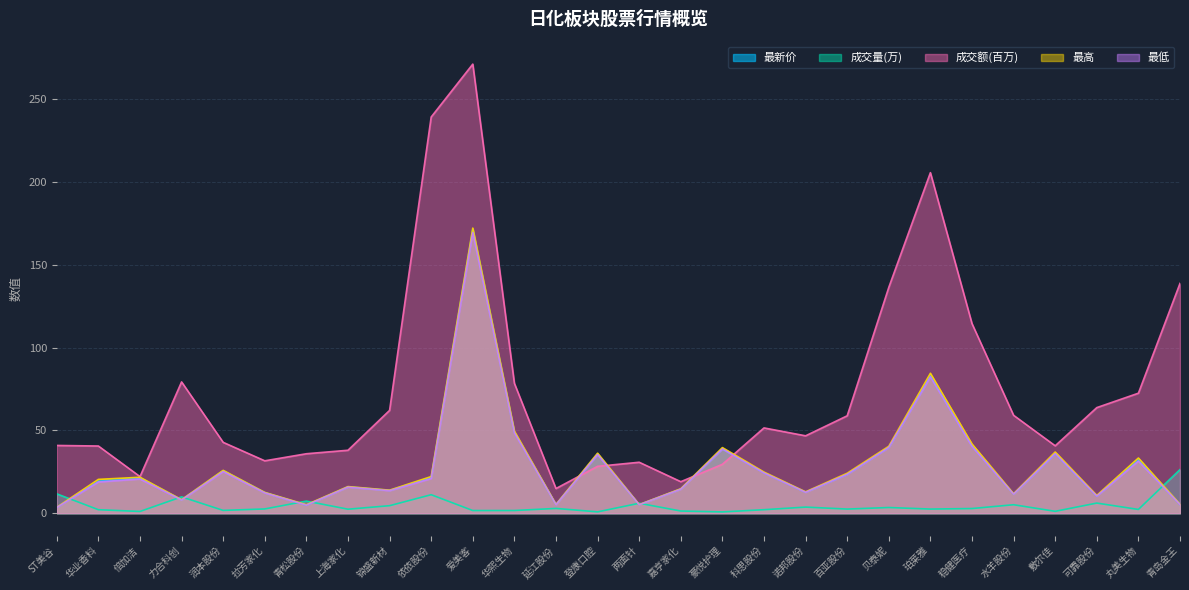

What is the label of the 21st point from the right?

上海家化